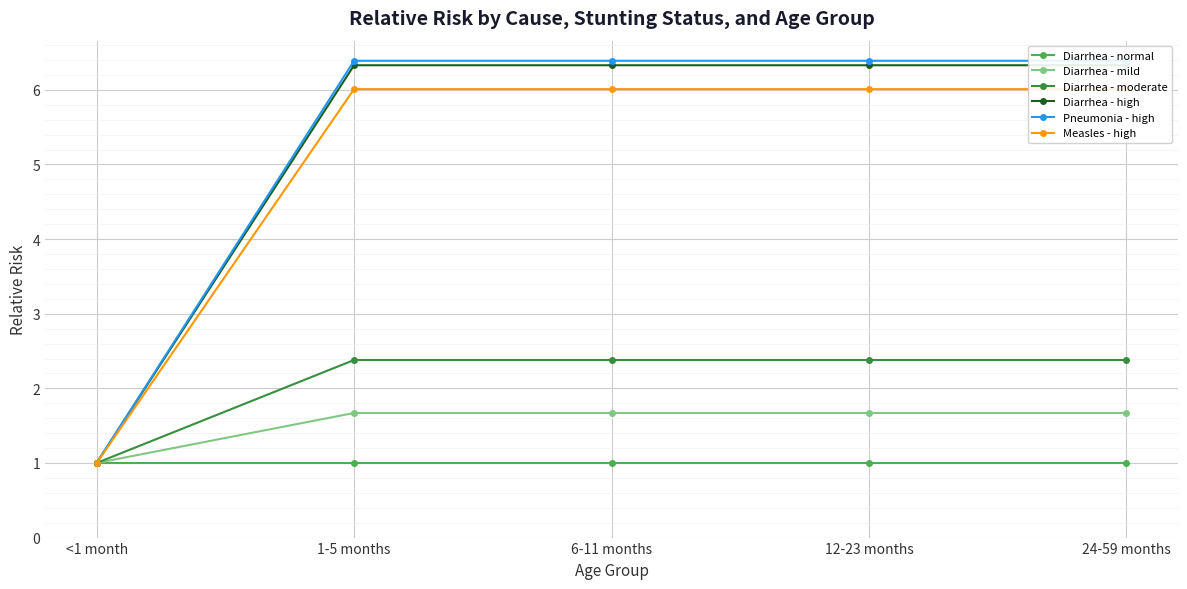

At how many categories does at least one series exceed 5?

4